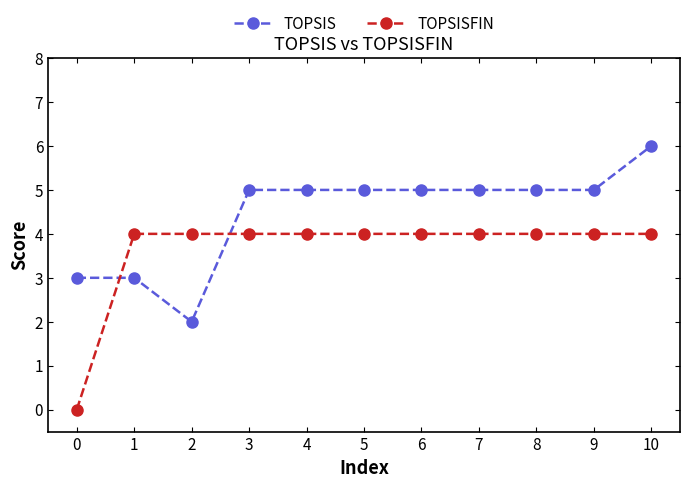

At how many categories does at least one series exceed 2?

11